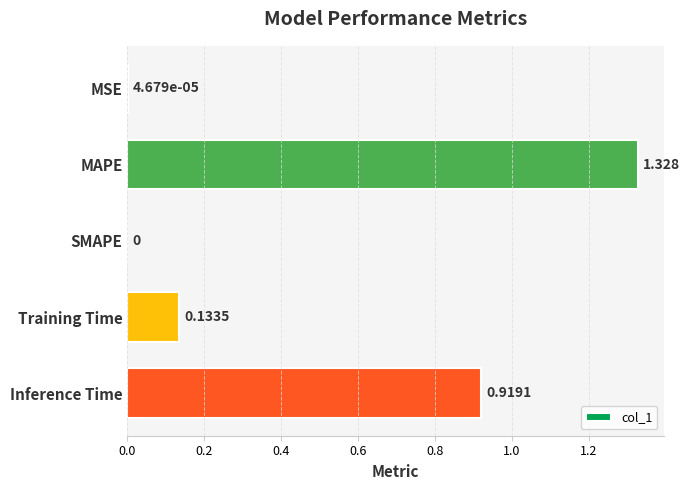

At which category does the chart reach its peak across all series?

MAPE